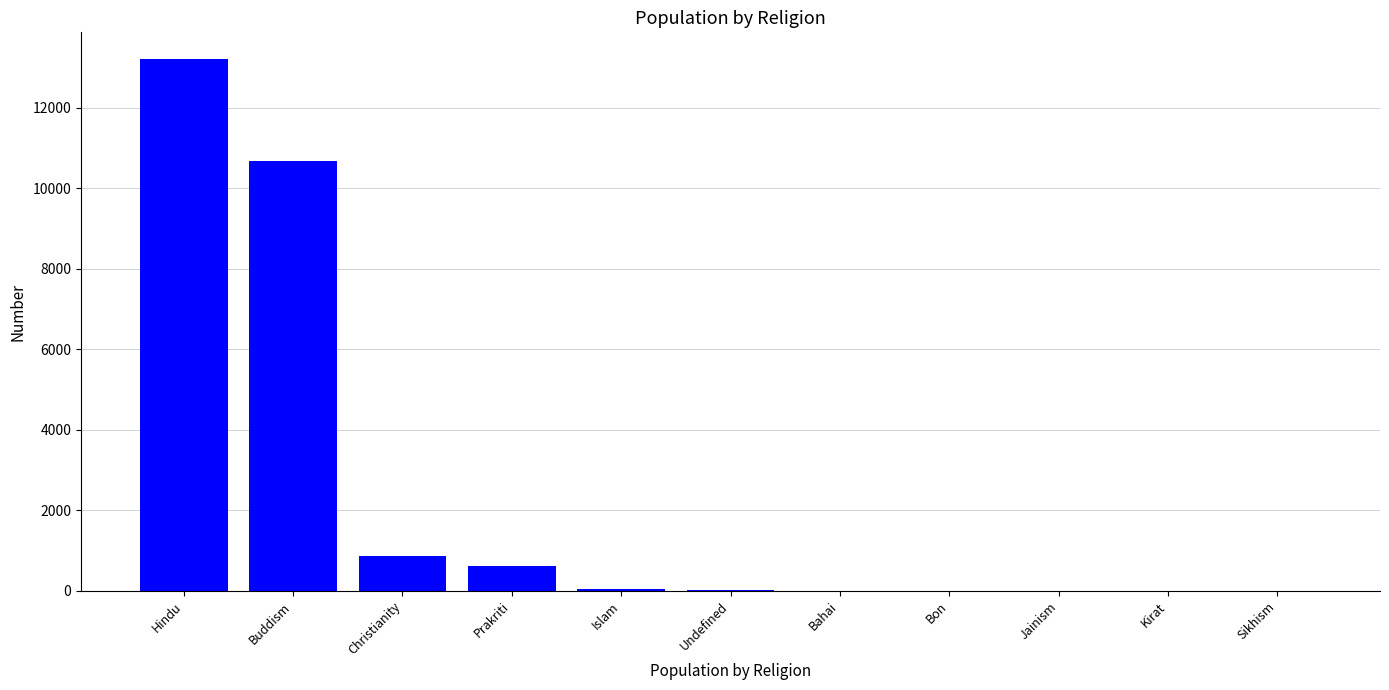

Where does the data first go above 11?

Hindu